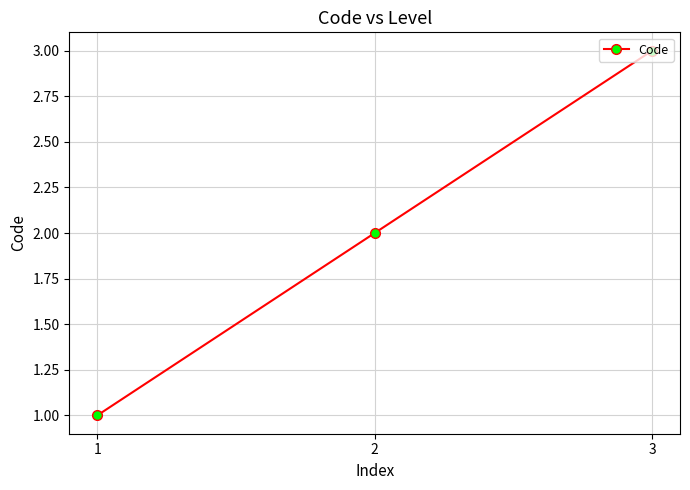

What is the change in value from 1 to 2?

+1